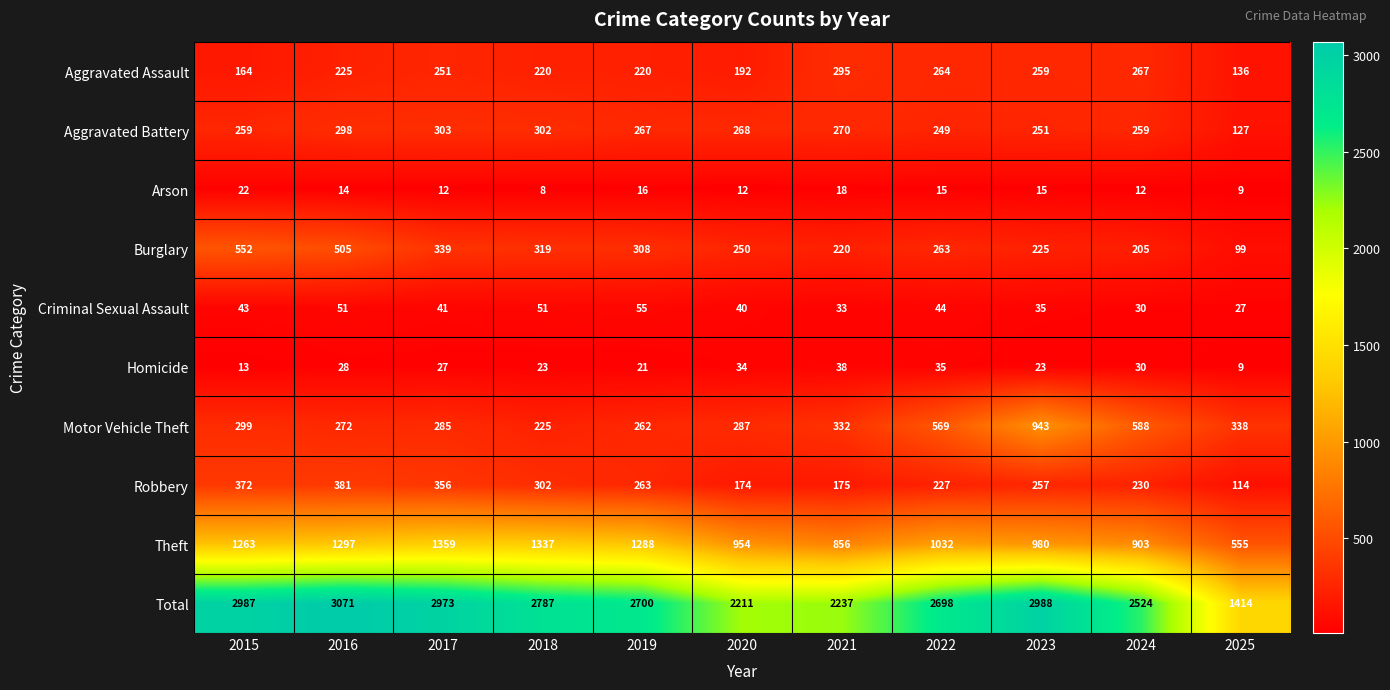

How many data points in Theft are less than 1032?

5